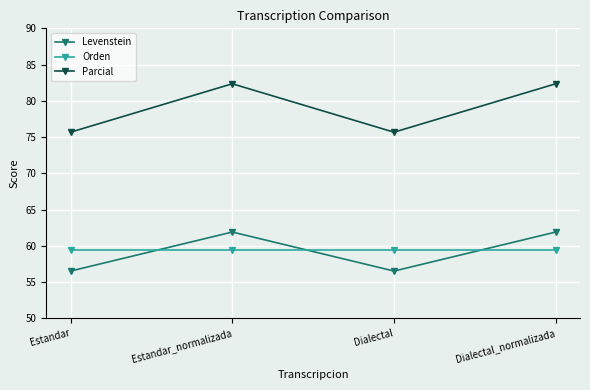

True or false: Levenstein and Parcial intersect in this chart.

False